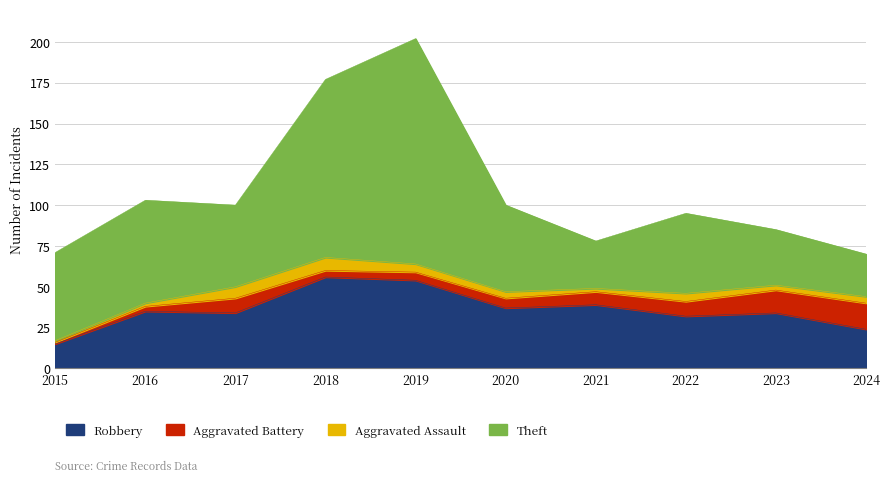

What are all the series names shown in the legend?

Robbery, Aggravated Battery, Aggravated Assault, Theft